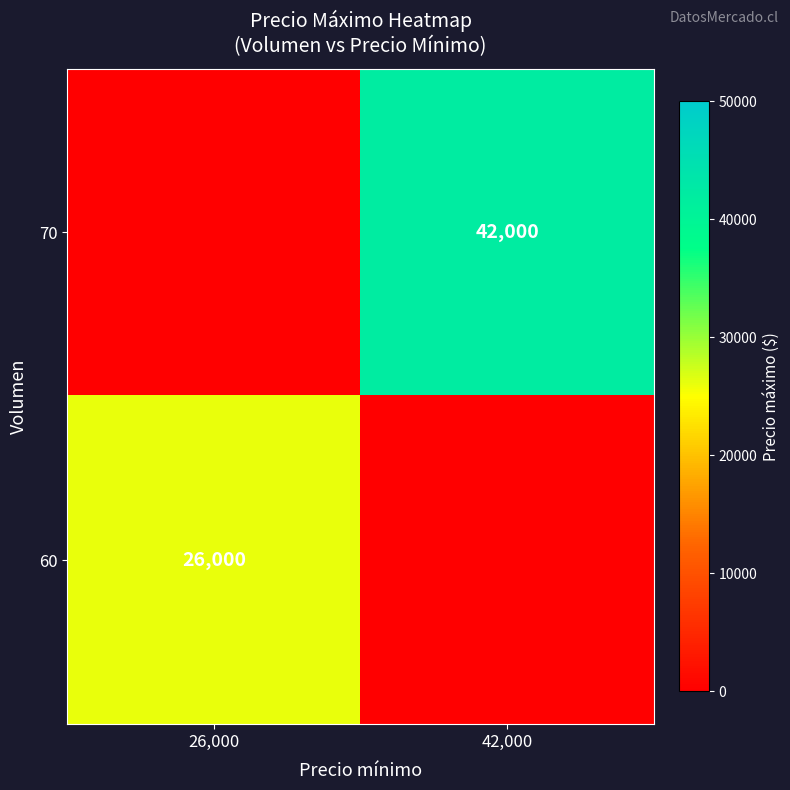

Is it true that 60 equals 46711 at 26,000?

False